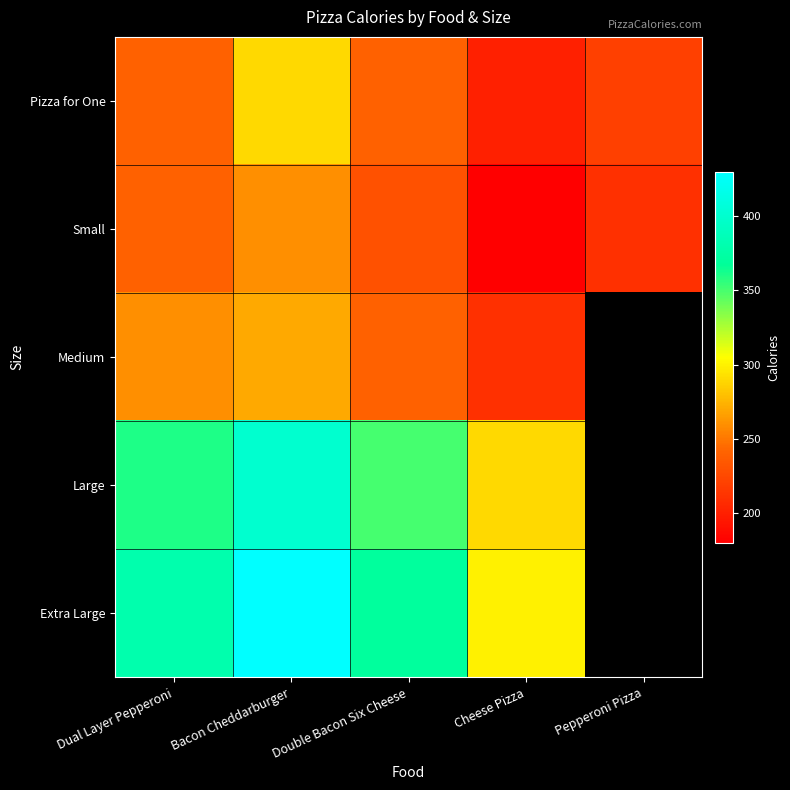

The value of Pizza for One at Cheese Pizza is 46.4. True or false?

False